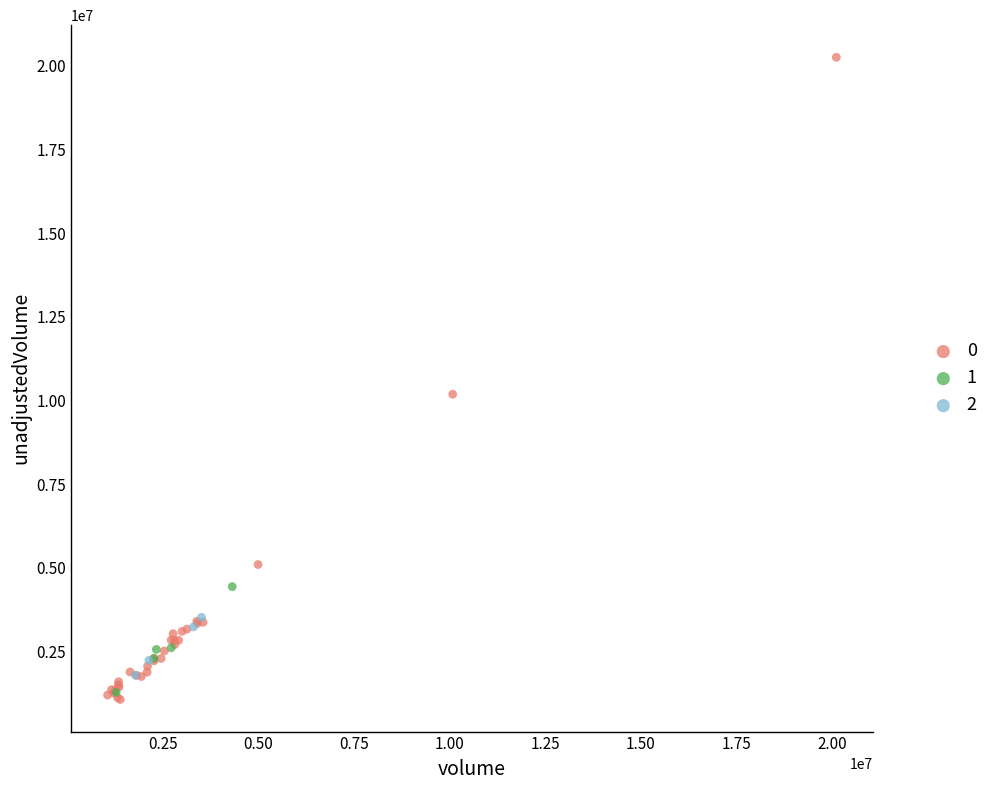

What are all the series names shown in the legend?

0, 1, 2